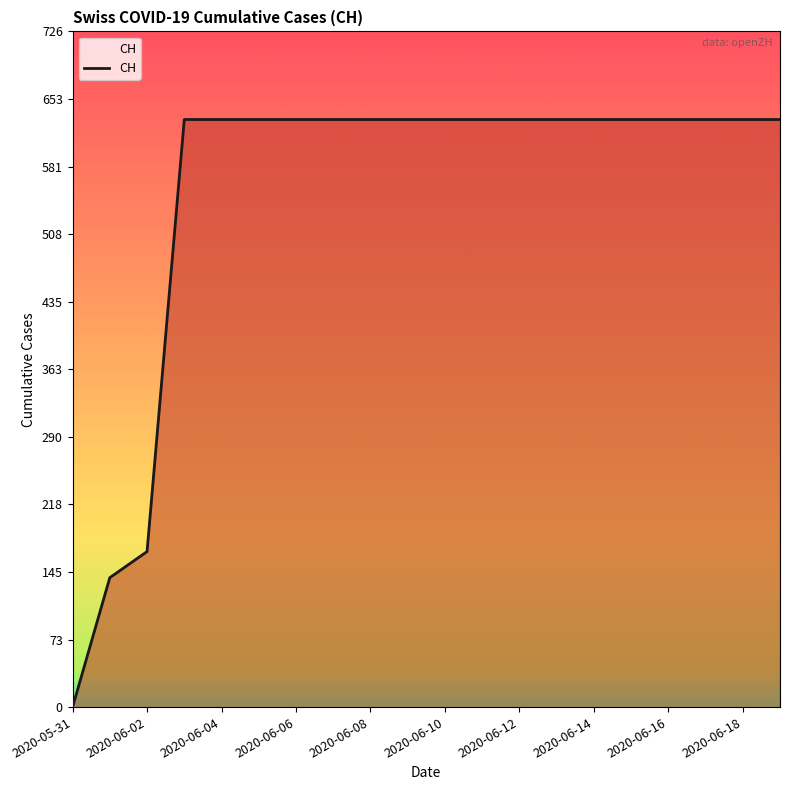

What is the maximum value shown in the chart?

631